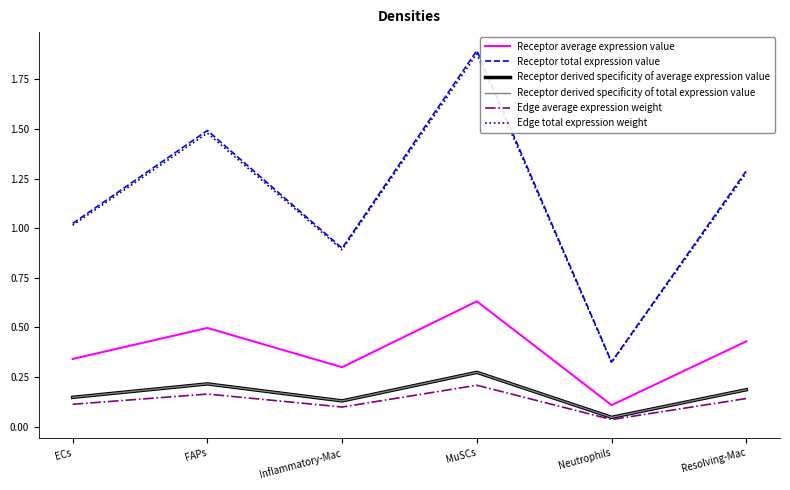

Reading left to right, what are all the values shown in this chart?

Receptor average expression value: ECs=0.3	FAPs=0.5	Inflammatory-Mac=0.3	MuSCs=0.6	Neutrophils=0.1	Resolving-Mac=0.4
Receptor total expression value: ECs=1.0	FAPs=1.5	Inflammatory-Mac=0.9	MuSCs=1.9	Neutrophils=0.3	Resolving-Mac=1.3
Receptor derived specificity of average expression value: ECs=0.1	FAPs=0.2	Inflammatory-Mac=0.1	MuSCs=0.3	Neutrophils=0.0	Resolving-Mac=0.2
Receptor derived specificity of total expression value: ECs=0.1	FAPs=0.2	Inflammatory-Mac=0.1	MuSCs=0.3	Neutrophils=0.0	Resolving-Mac=0.2
Edge average expression weight: ECs=0.1	FAPs=0.2	Inflammatory-Mac=0.1	MuSCs=0.2	Neutrophils=0.0	Resolving-Mac=0.1
Edge total expression weight: ECs=1.0	FAPs=1.5	Inflammatory-Mac=0.9	MuSCs=1.9	Neutrophils=0.3	Resolving-Mac=1.3